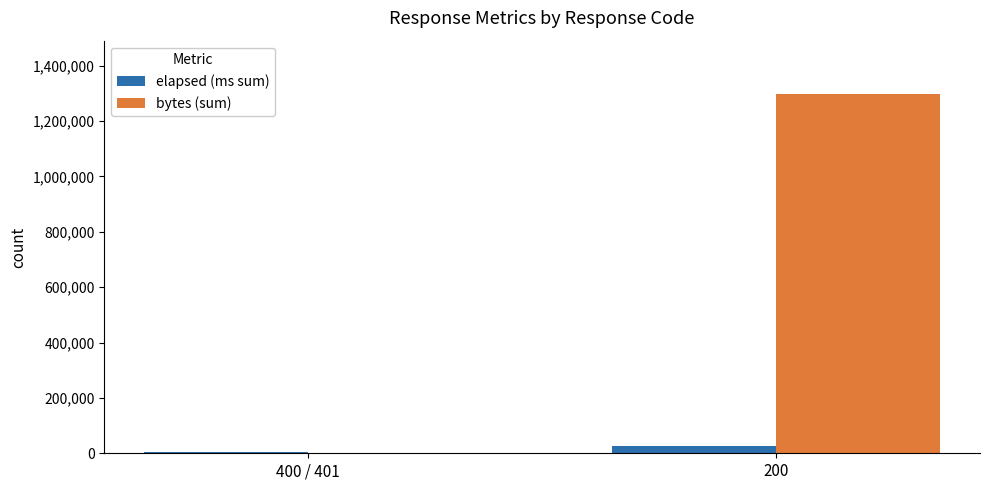

Which series has the widest spread of values?

bytes (sum)